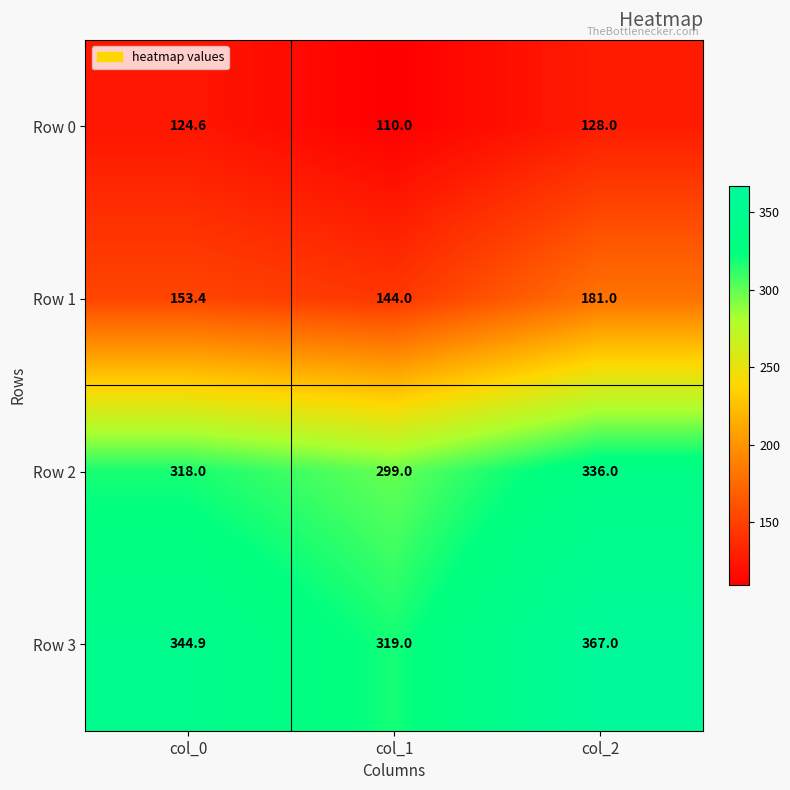

Count the number of categories in the chart.

3